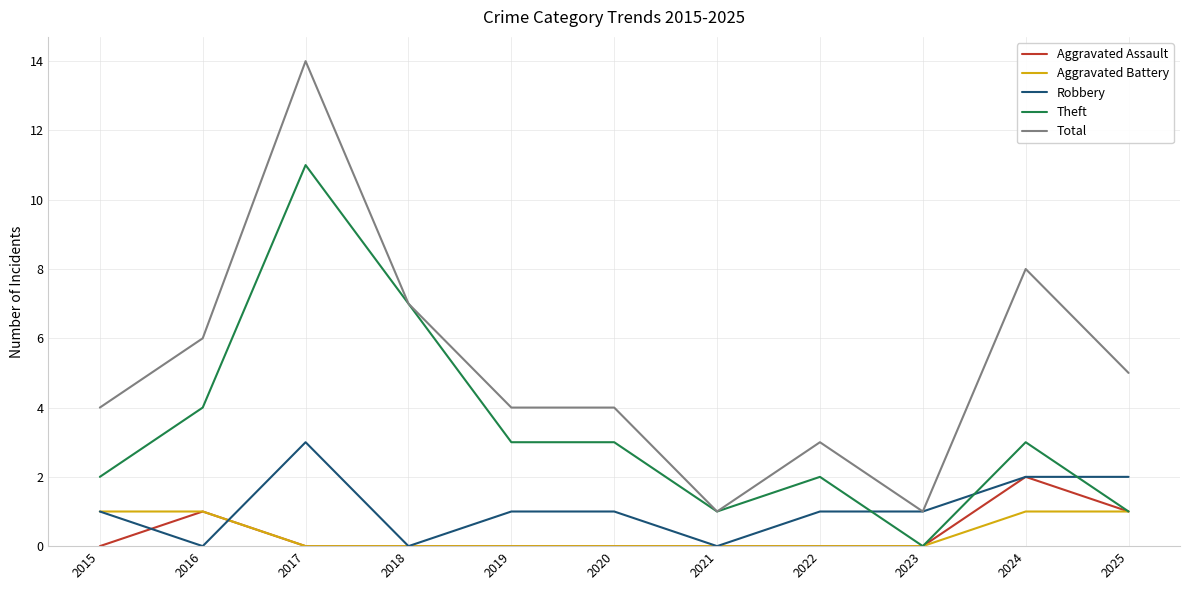

What is the total value across all series at 2021?

2